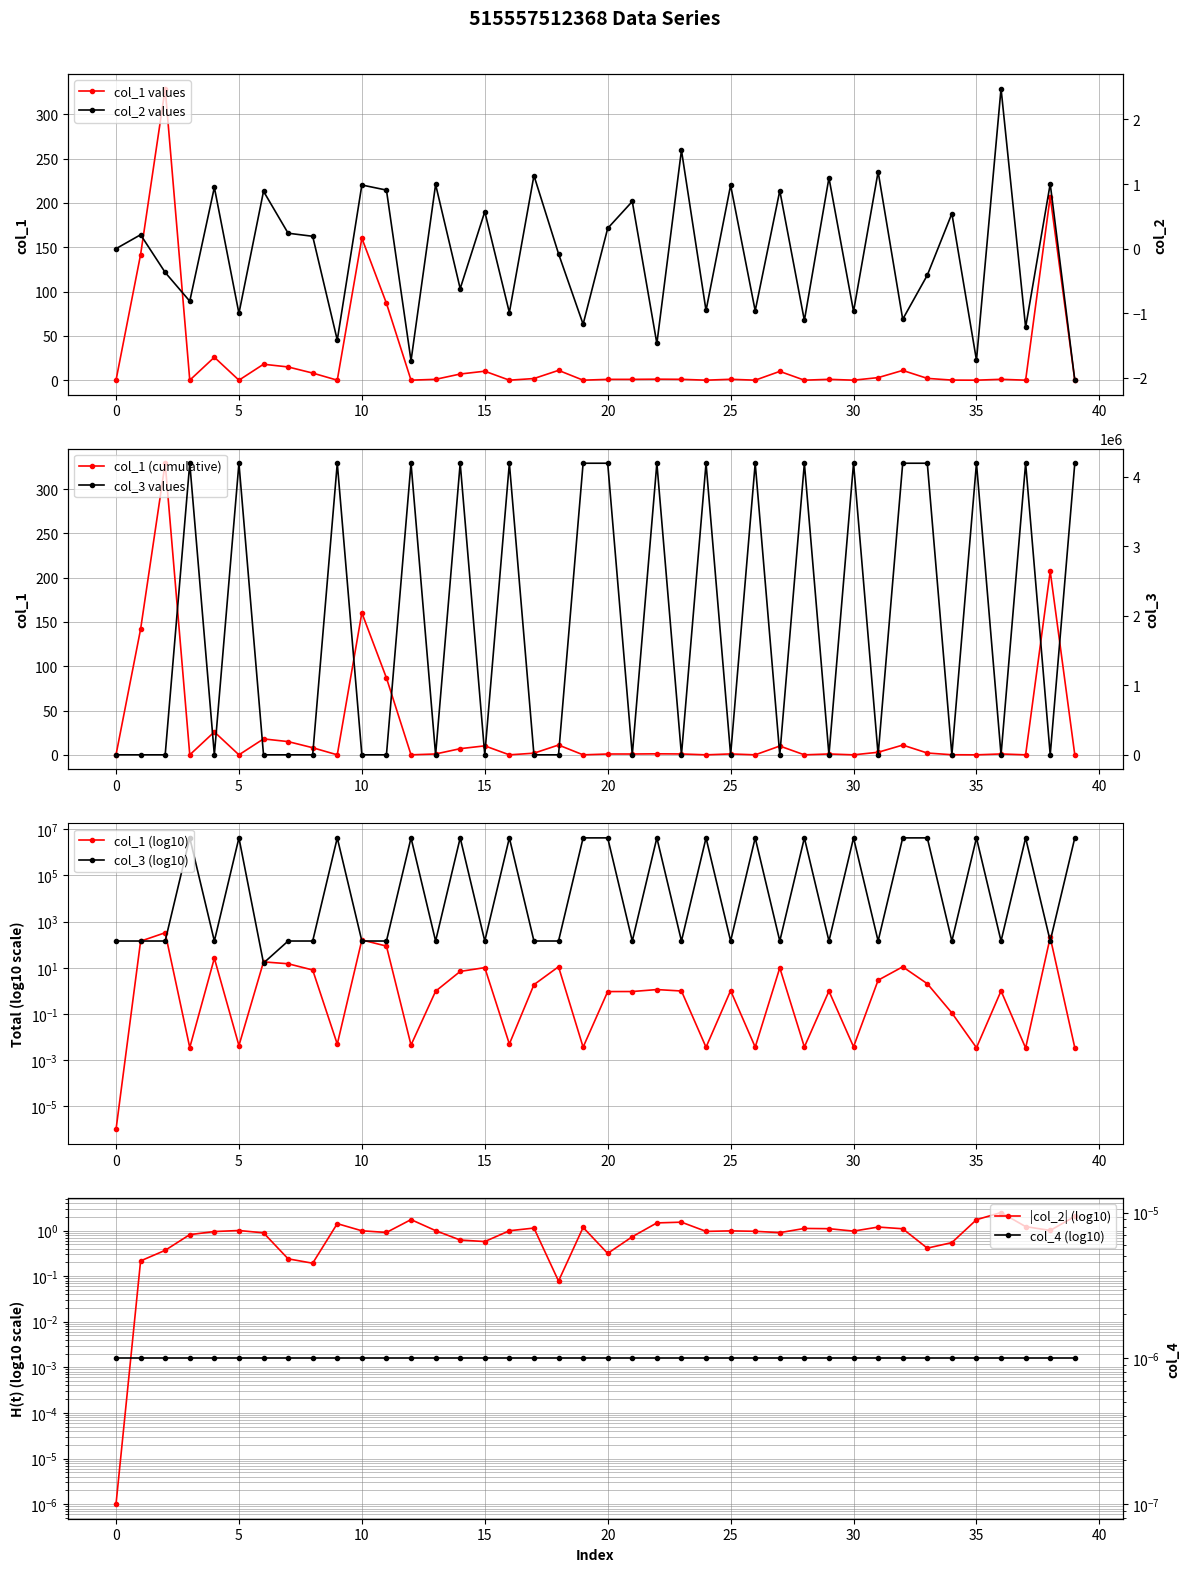

True or false: col_1 values has more than 0 points higher than both neighbors.

True